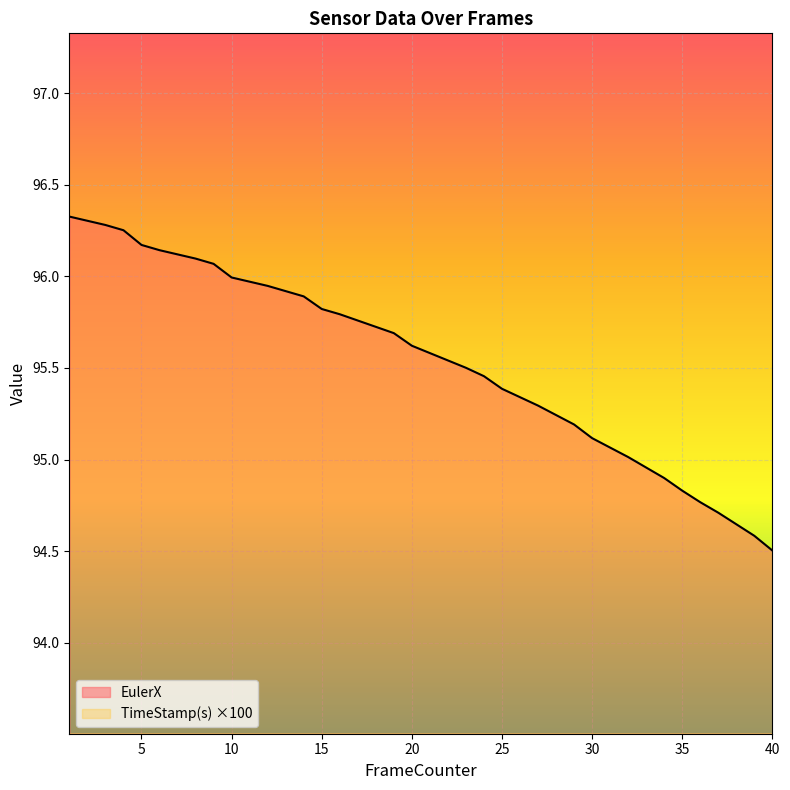

True or false: EulerX has a value of 124.9 at 15.

False